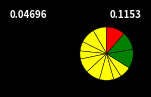

How many slices are in this pie chart?

12